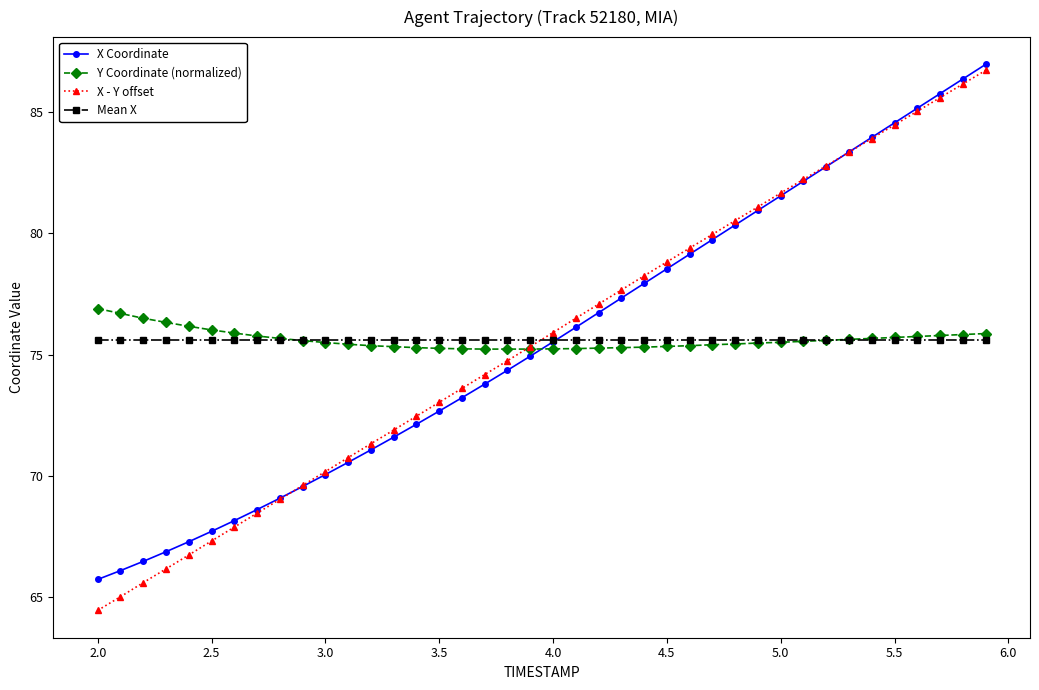

Which series has the largest range (max minus min)?

X - Y offset